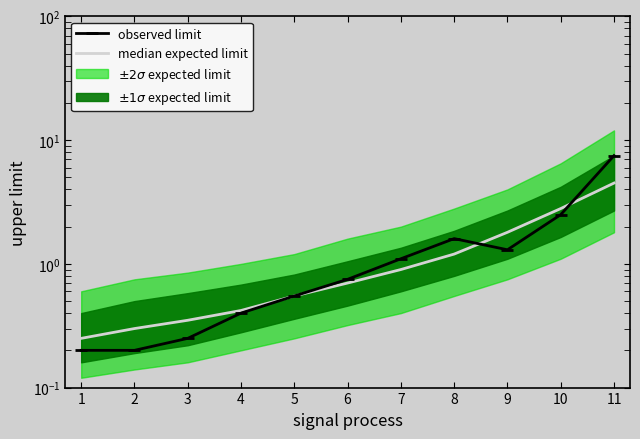

What is the sum of all median expected limit values?

13.8